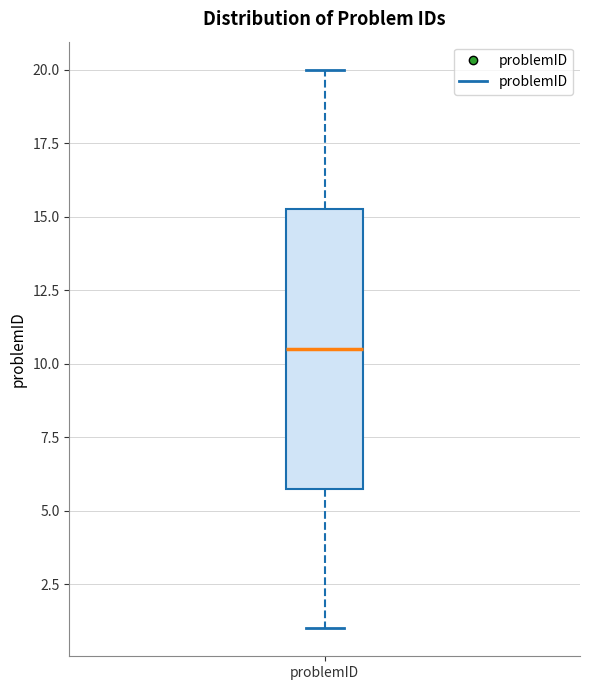

Where is the upper edge of the box for problemID on the y-axis? The values are not printed on the chart, so give them approximately, as read against the axis.

15.5